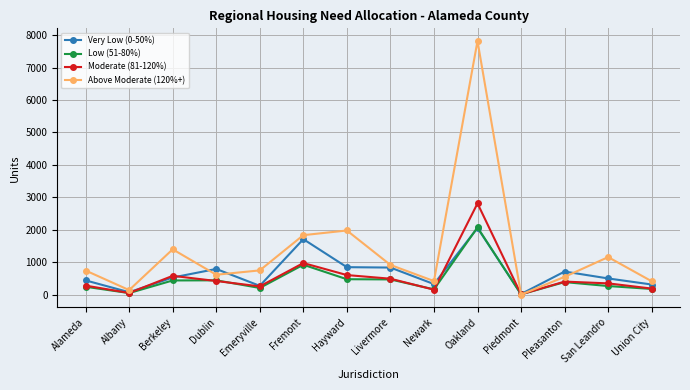

Is the value of Above Moderate (120%+) at Livermore greater than the value of Moderate (81-120%) at Union City?

Yes